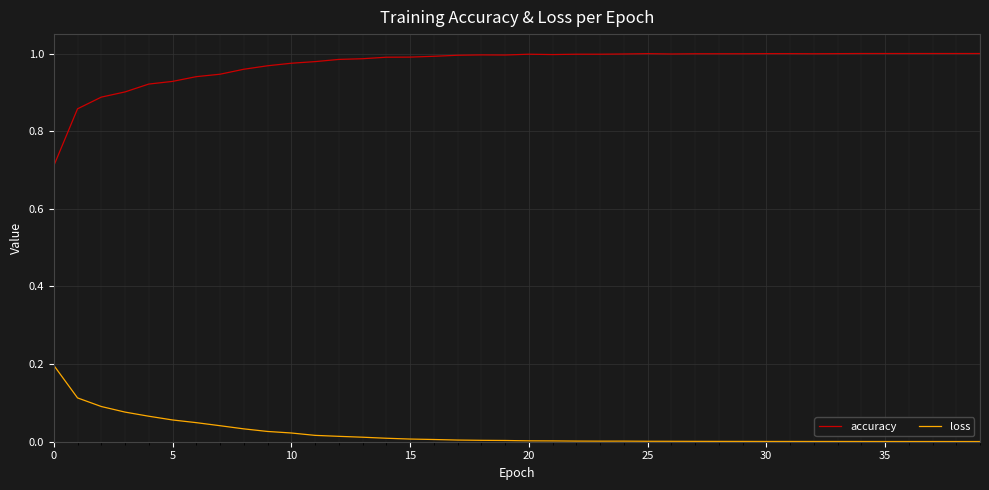

Which series has the largest range (max minus min)?

accuracy